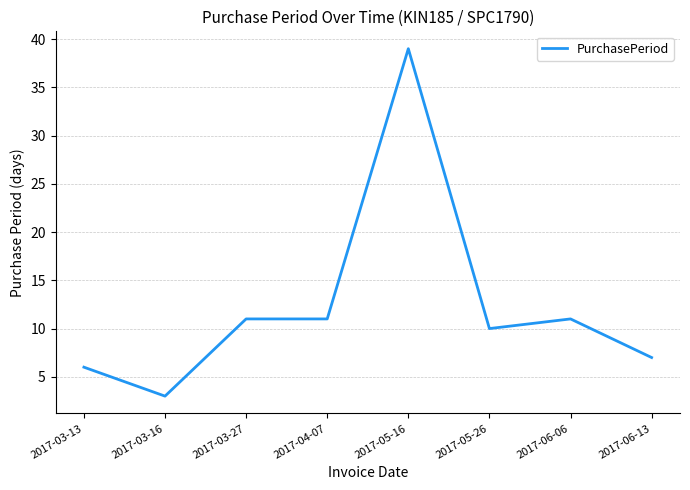

Where is the first local minimum?

2017-03-16